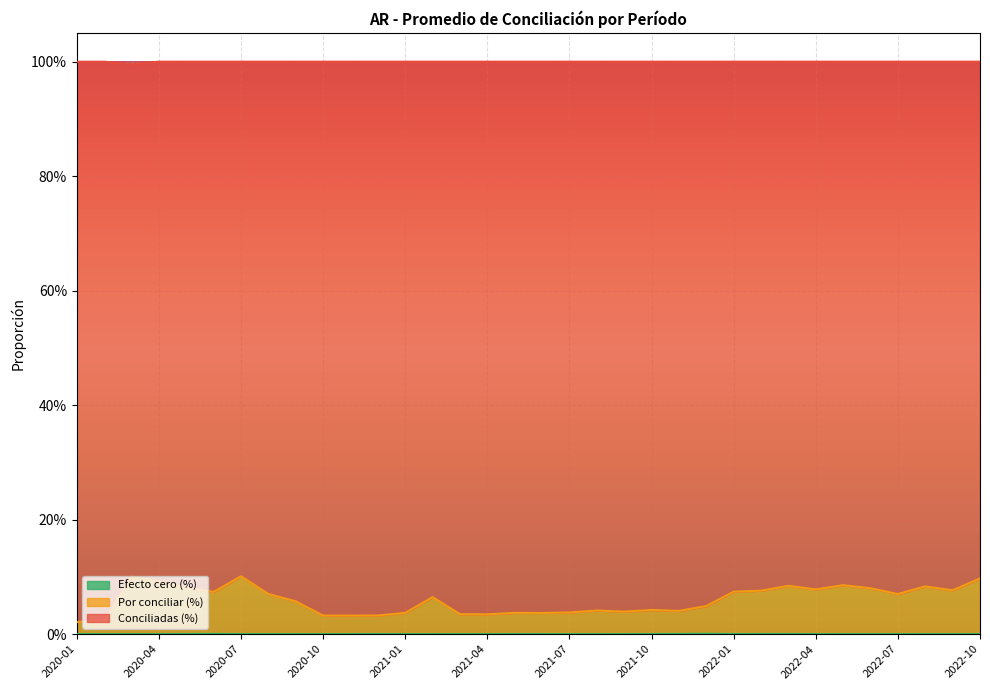

In Conciliadas (%), how many points are higher than both neighbors (excluding endpoints)?

9